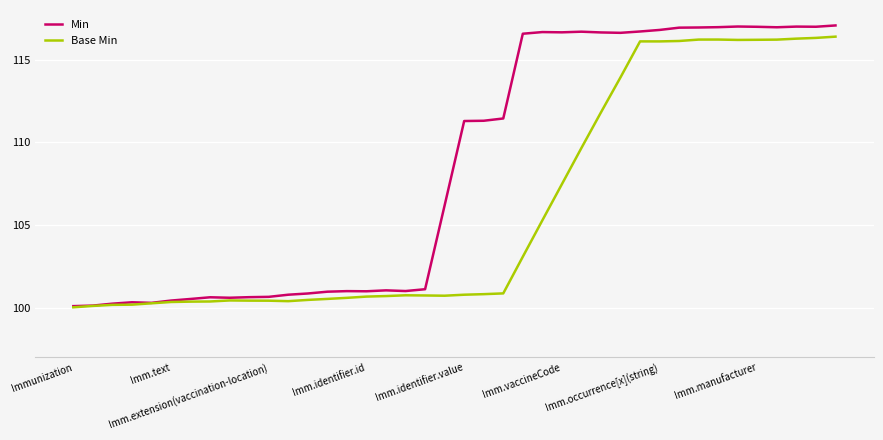

List the series in order of their overall mean, lowest first.

Base Min, Min